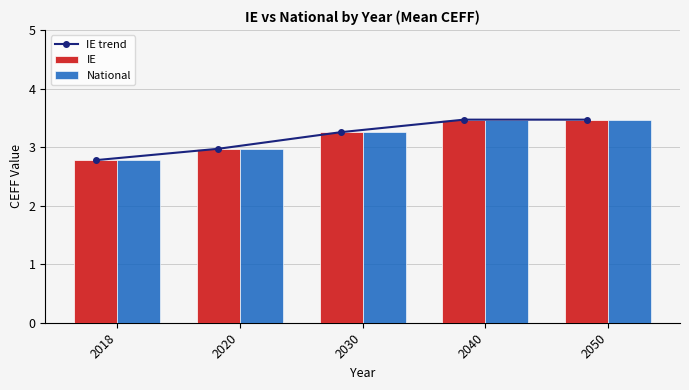

The National series shows 1.3 at 2040. True or false?

False